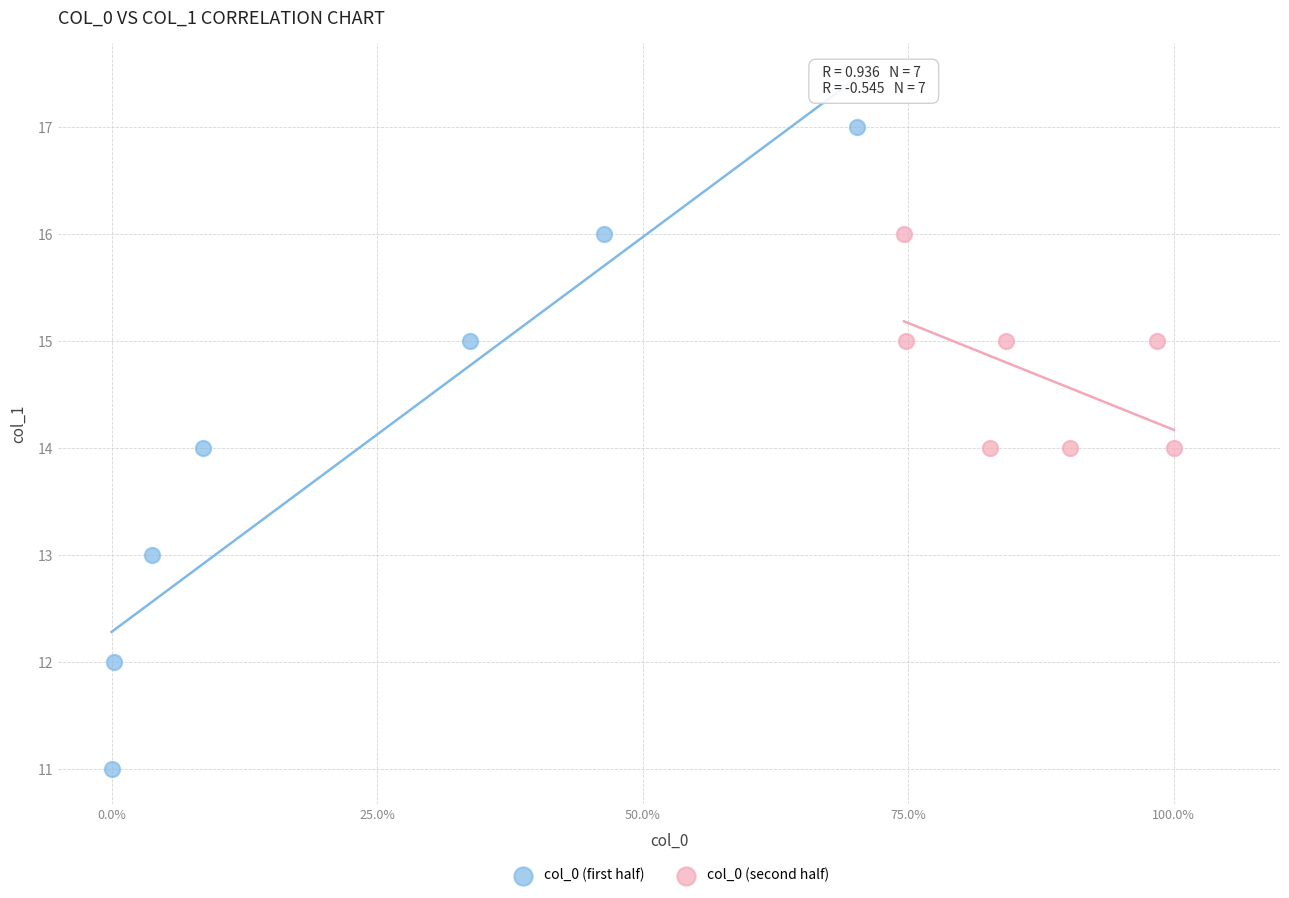

Which series reaches the maximum Y coordinate?

col_0 (first half)